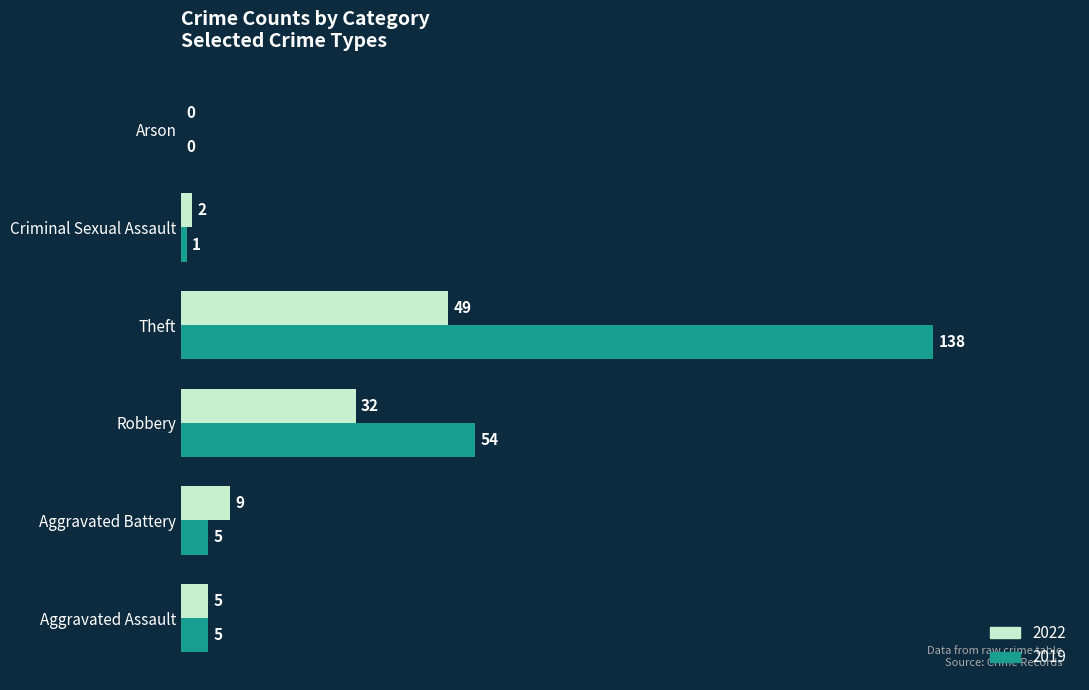

What is the average value of the 2022 series?

16